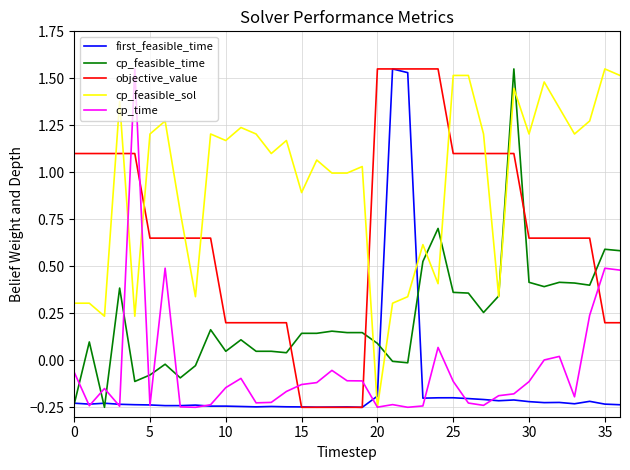

Which series has the largest total across all categories?

cp_feasible_sol